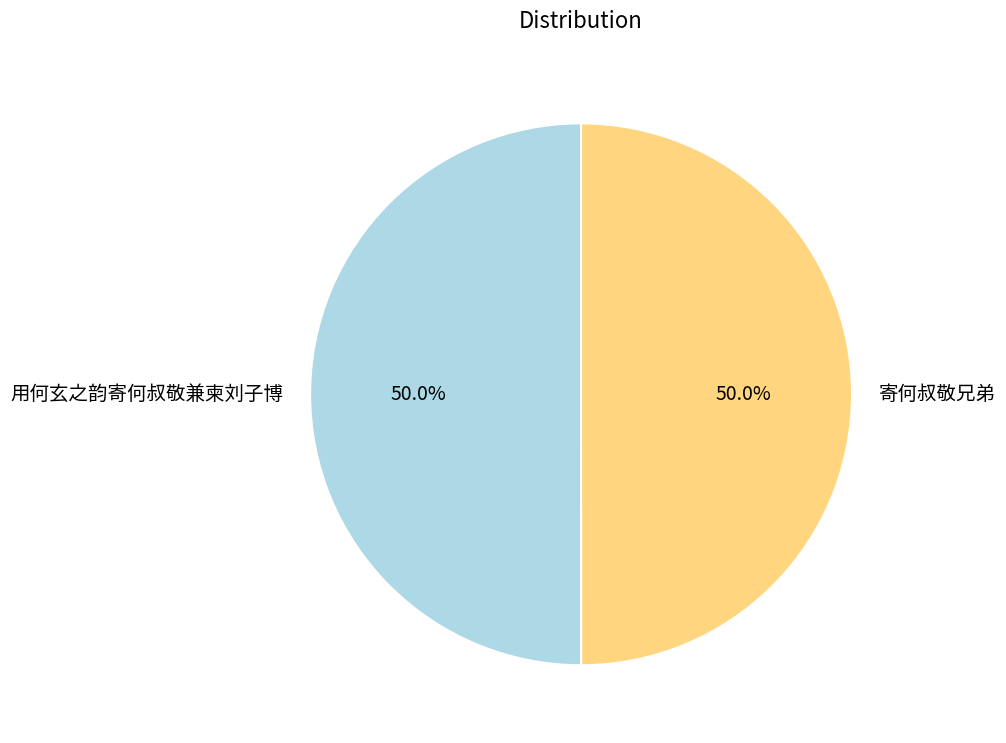

Approximately how many times larger is the value at 用何玄之韵寄何叔敬兼柬刘子博 compared to 寄何叔敬兄弟?

1.0